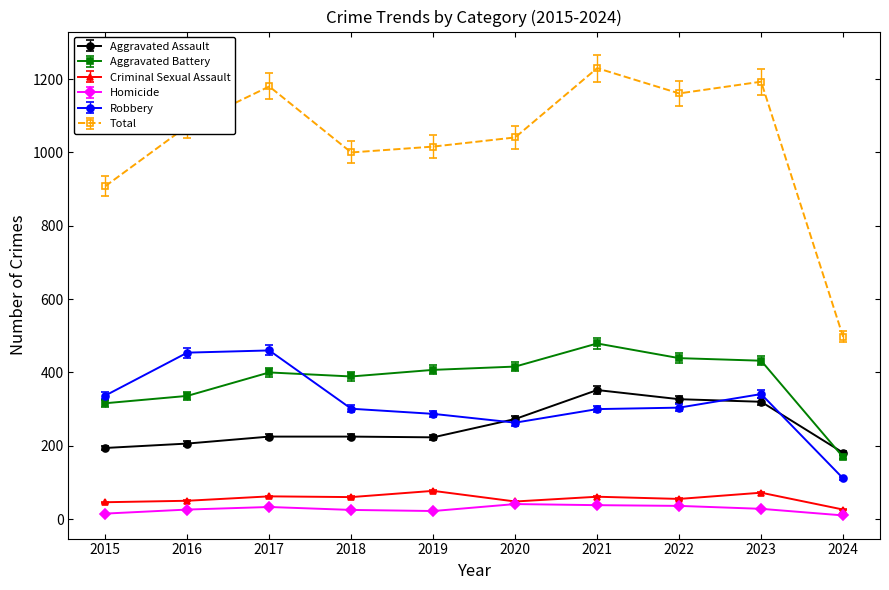

Which series has the largest total across all categories?

Total